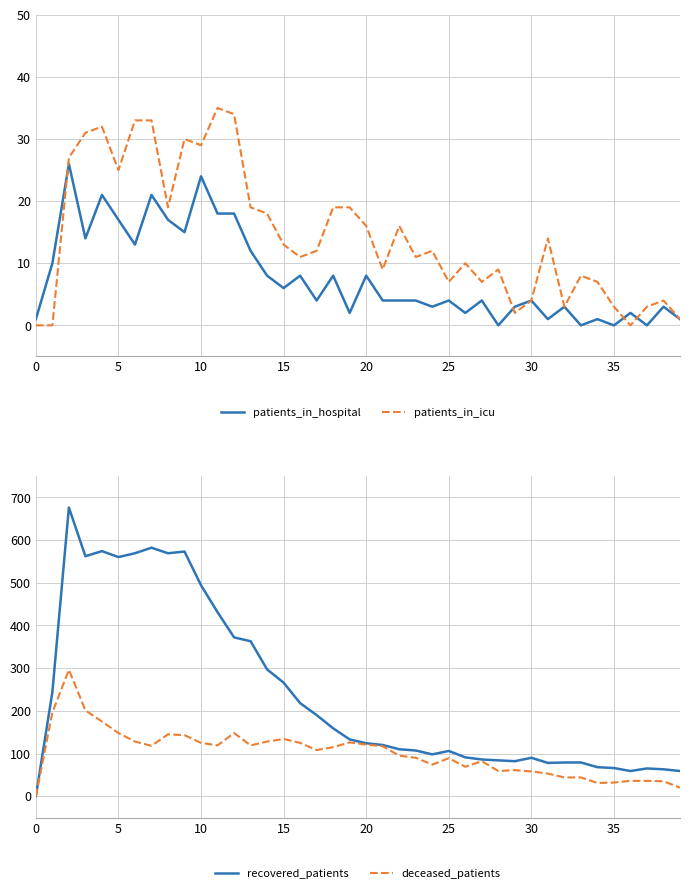

The patients_in_icu series shows 0 at 0. True or false?

True